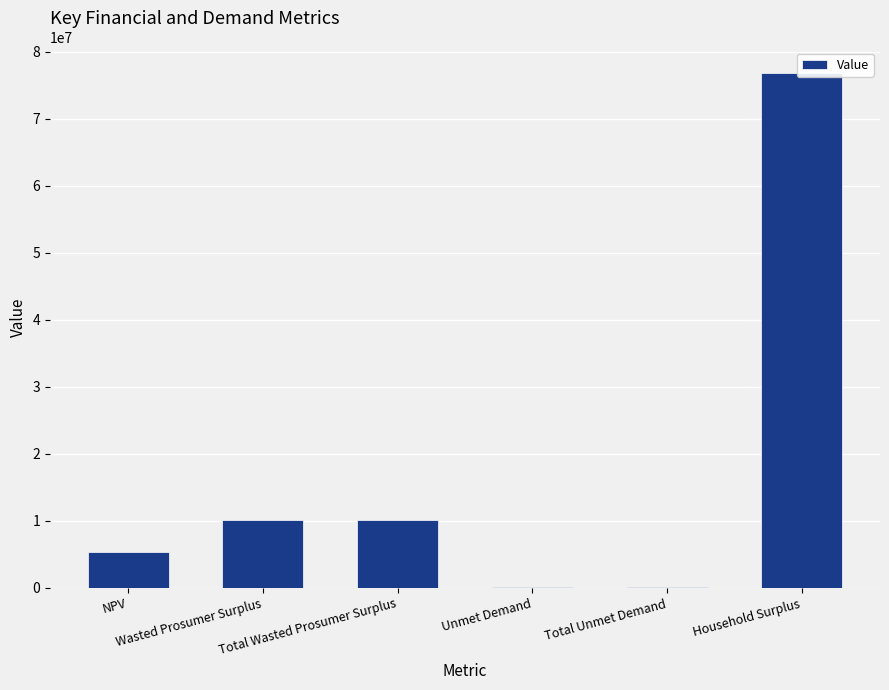

True or false: the data shows 113611.5 at Total Unmet Demand.

True